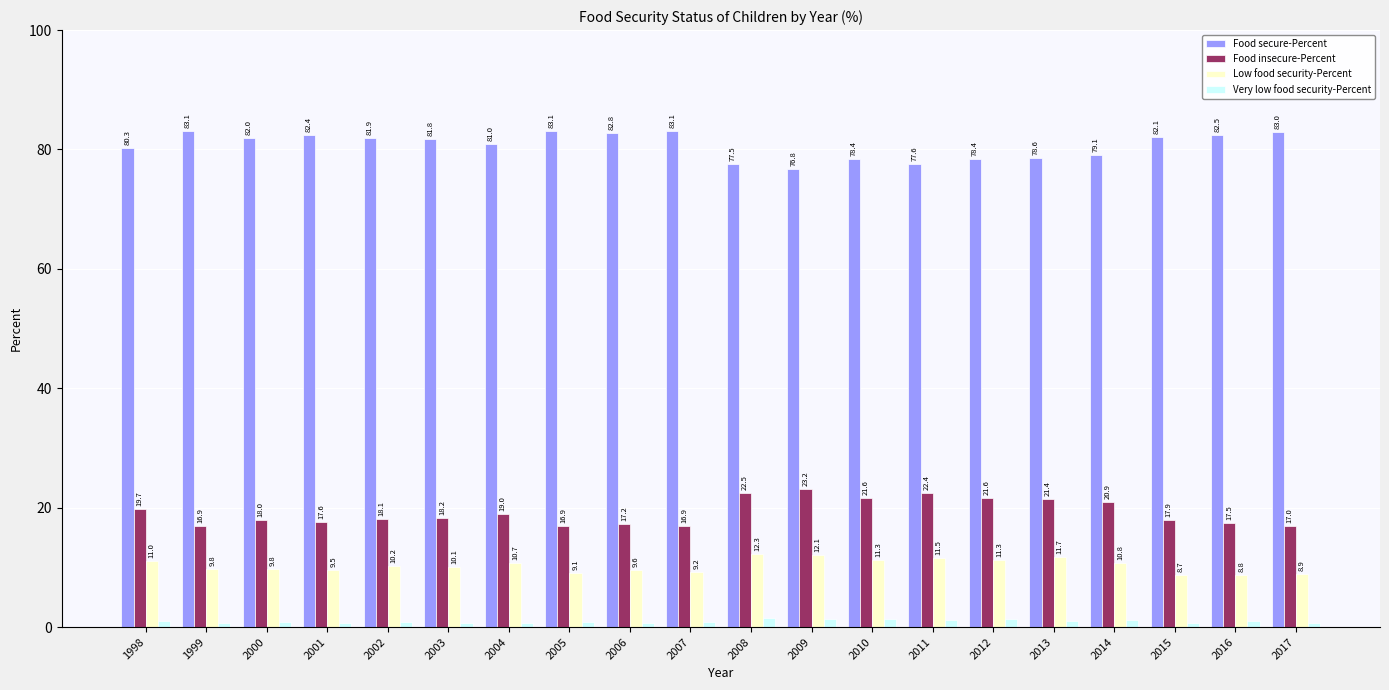

How many categories are shown in the chart?

20